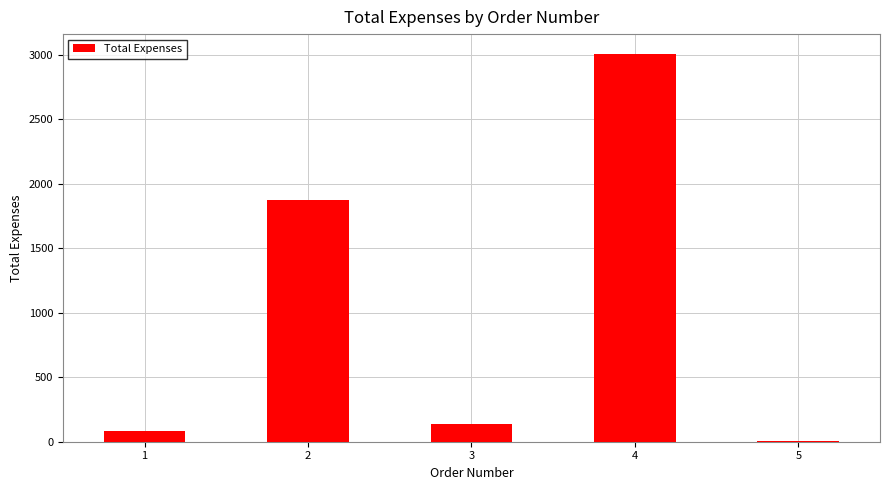

What is the maximum value shown in the chart?

3009.2